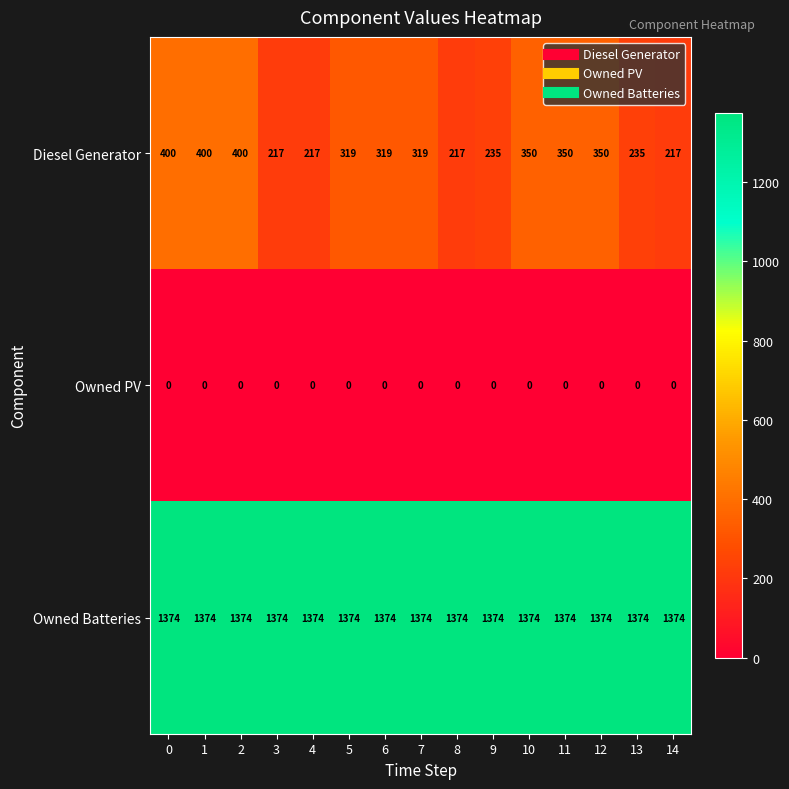

What is the spread (max minus min) of values at 0?

1374